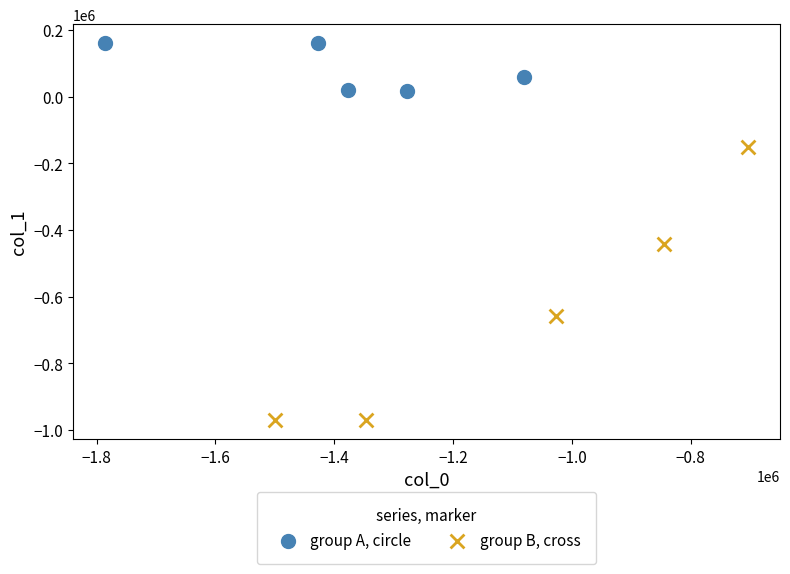

Which series contains the highest Y value?

group A, circle